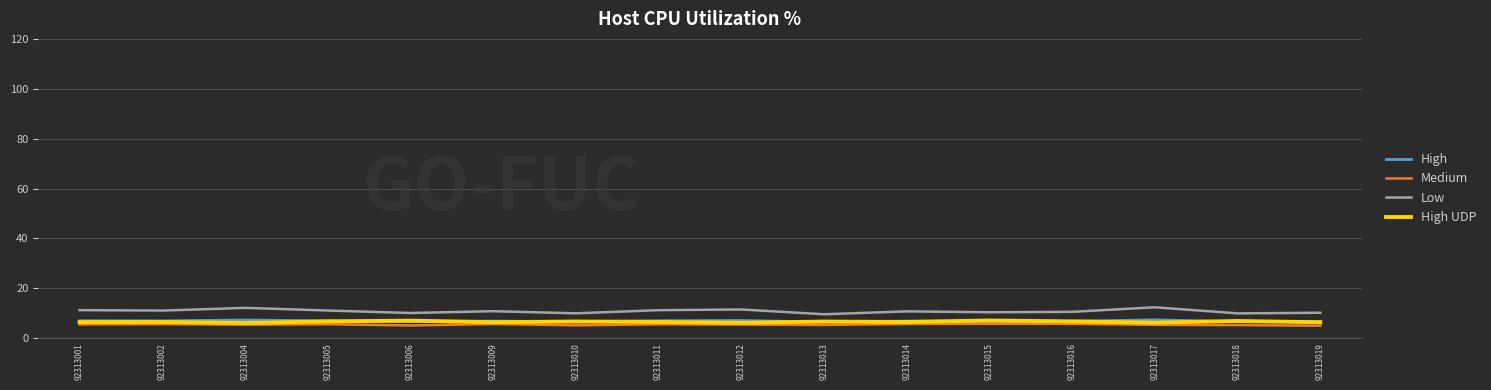

True or false: High UDP and Low intersect in this chart.

False